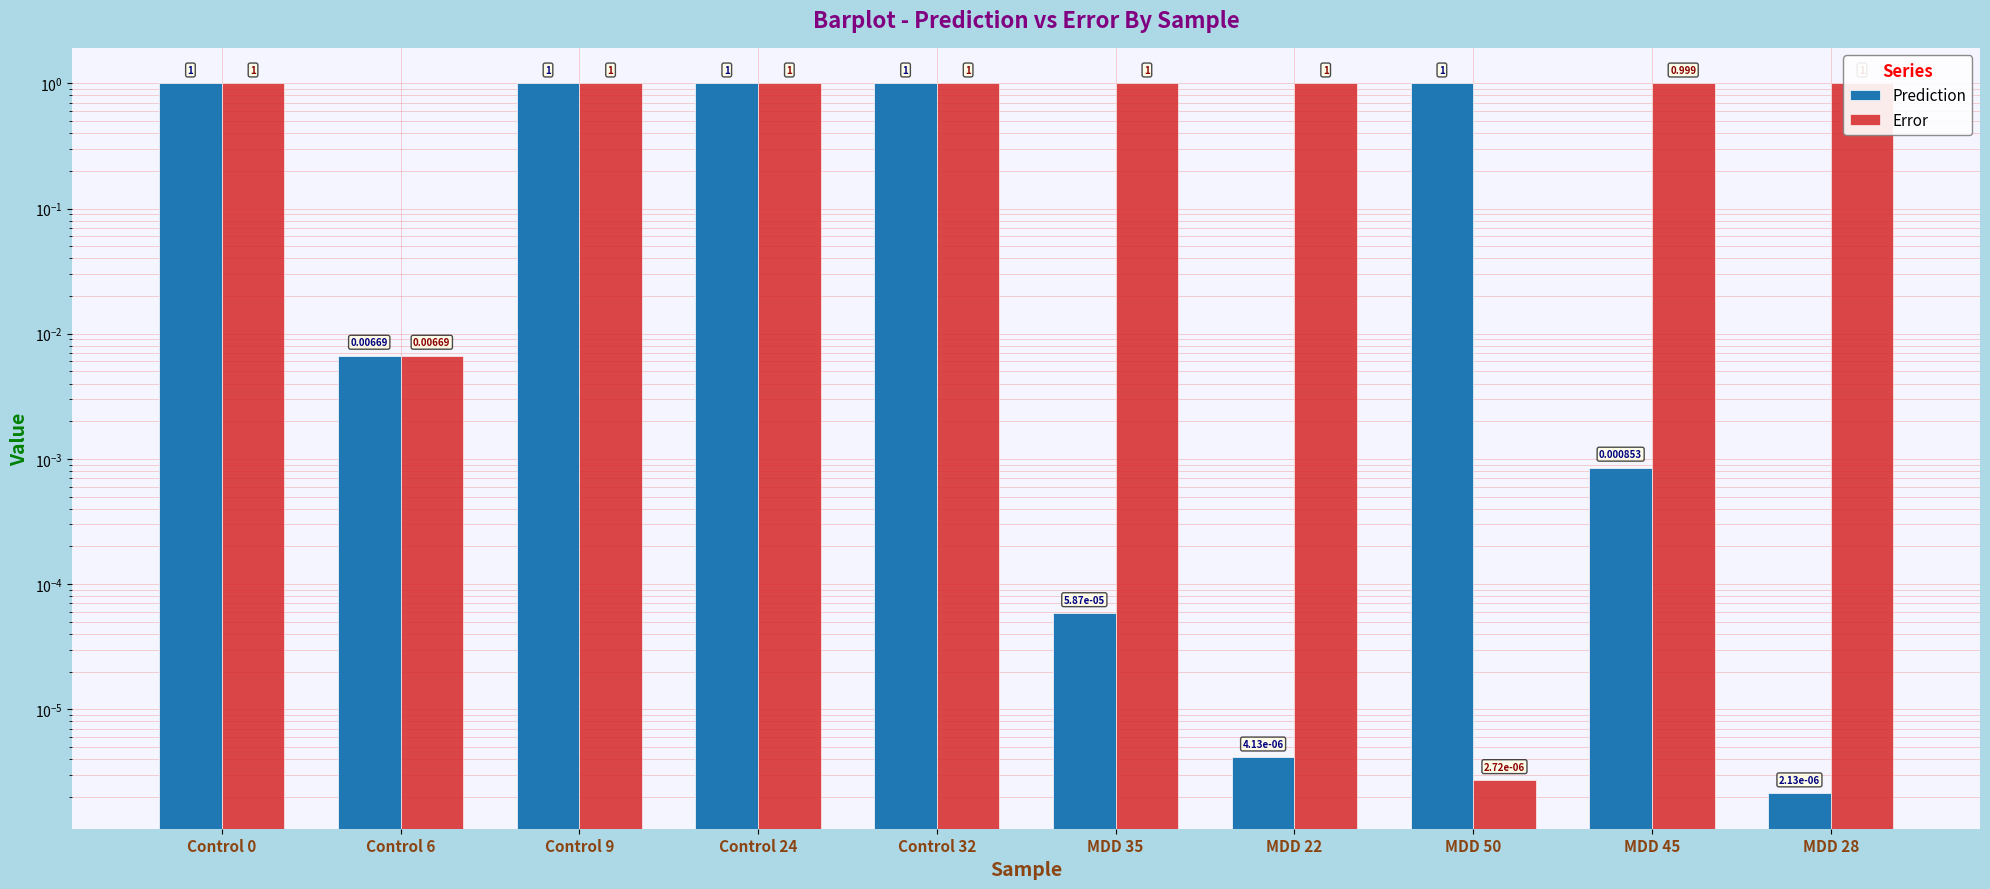

Which has a higher value, MDD 22 or MDD 45?

MDD 45